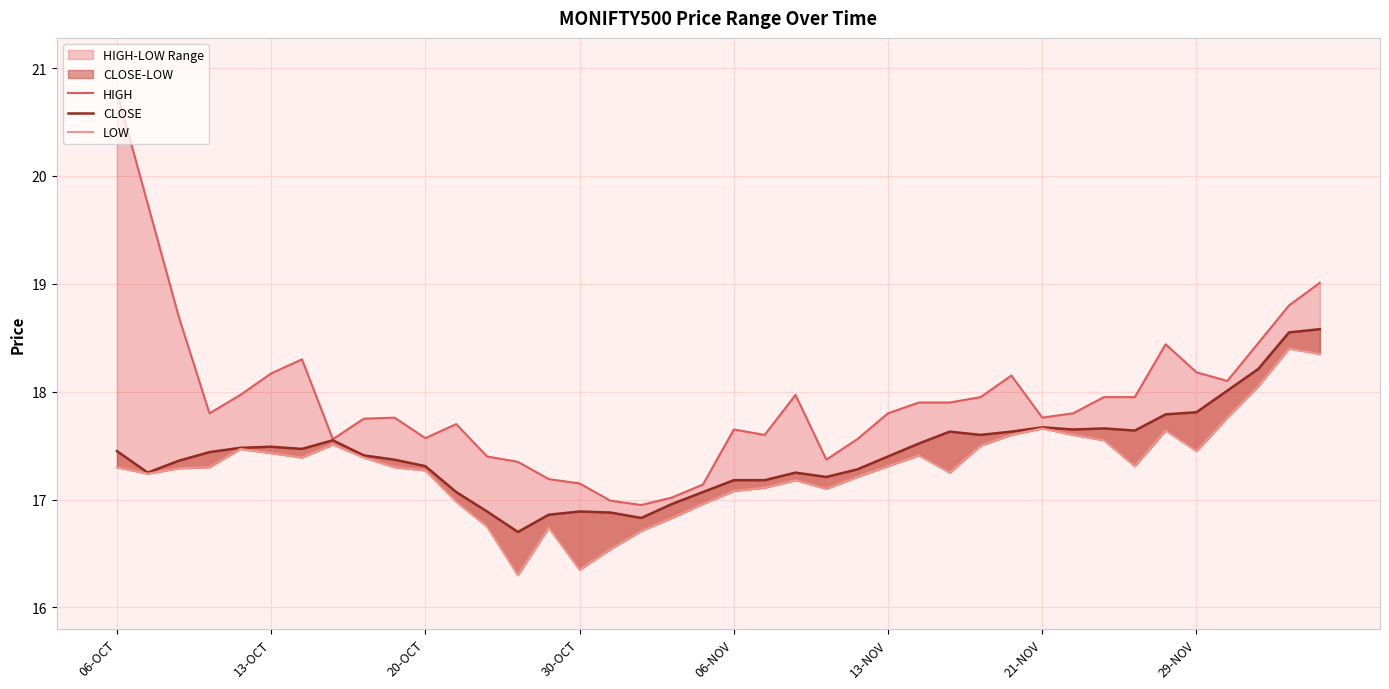

Is the value of CLOSE at 14 greater than the value of HIGH at 17?

No